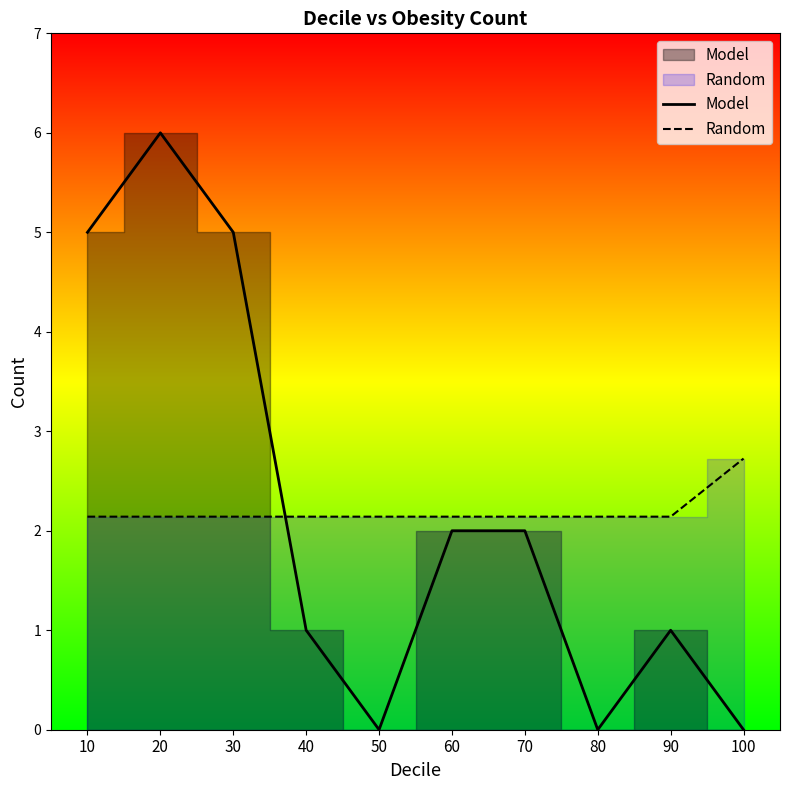

At which category does the chart reach its minimum across all series?

50